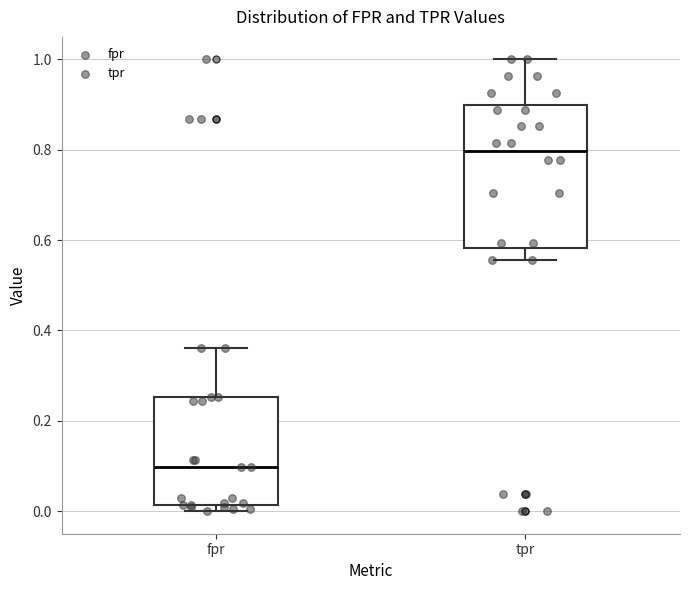

Which box's median line is the lowest?

fpr